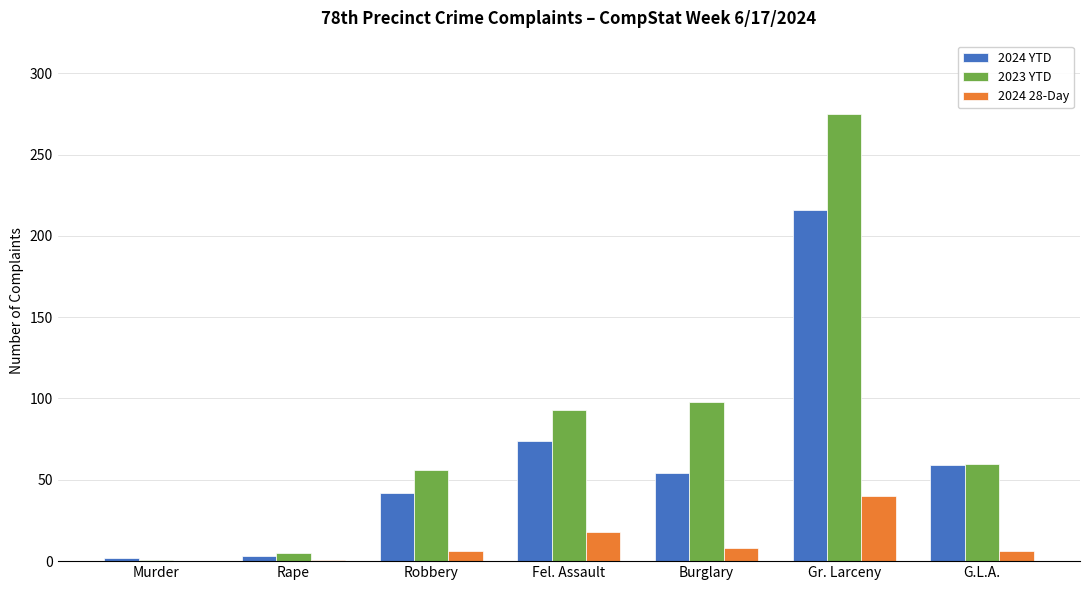

What is the sum of all 2024 YTD values?

450